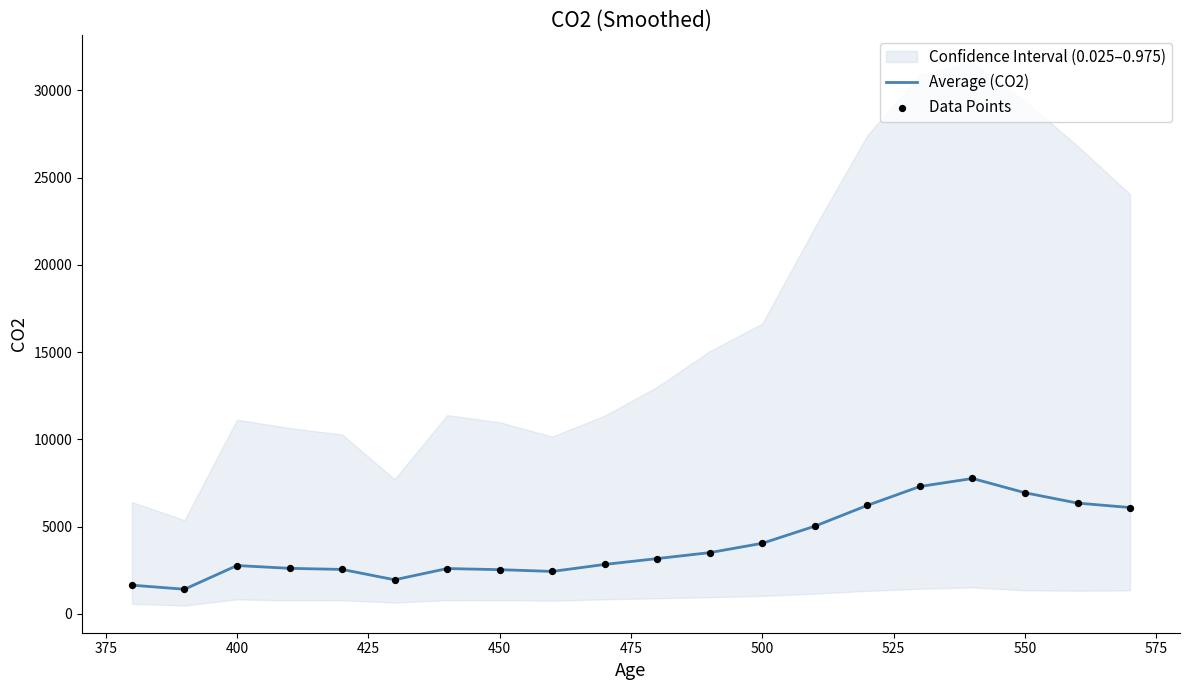

Which series contains the highest Y value?

Average (CO2)